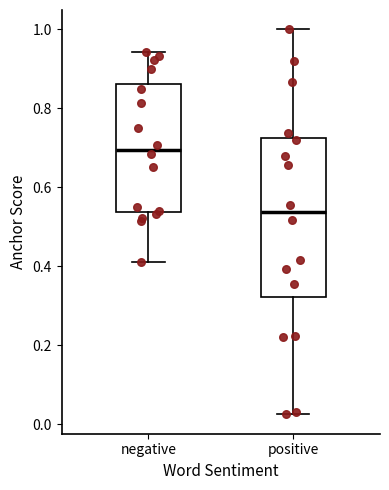

Reading left to right, transcribe this box plot: for each box, give where its median line is, the range the box spans, and where its two whiskers end, as read against the y-axis. The values are not printed on the chart, so give them approximately, as read against the axis.

negative: median 0.70, box 0.54 to 0.86, whiskers 0.42 to 0.94
positive: median 0.54, box 0.32 to 0.72, whiskers 0.02 to 1.00